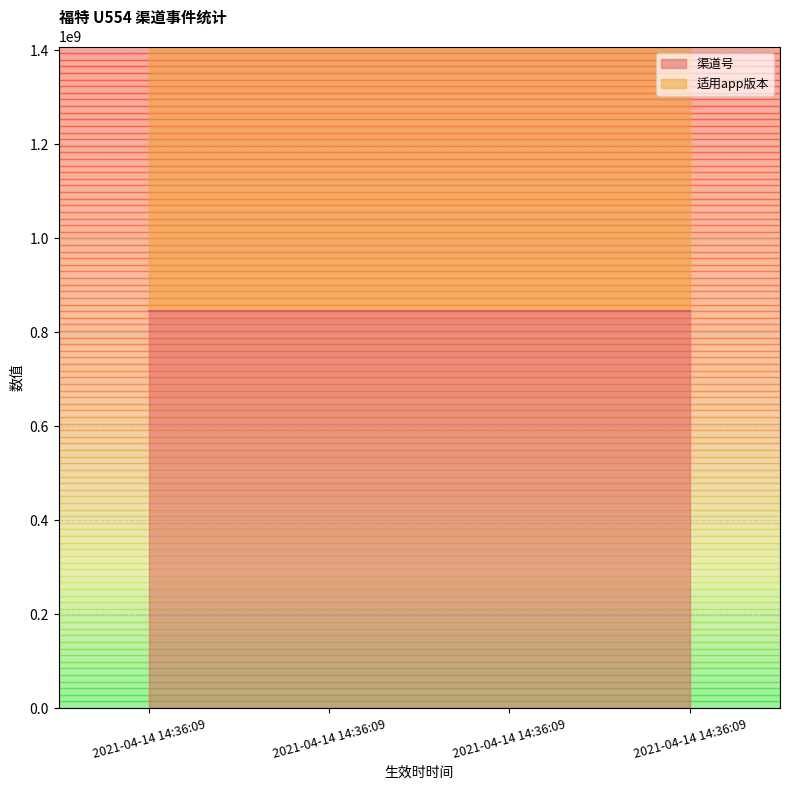

What is the difference between the highest and lowest values at 2021-04-14 14:36:09?

1006011002